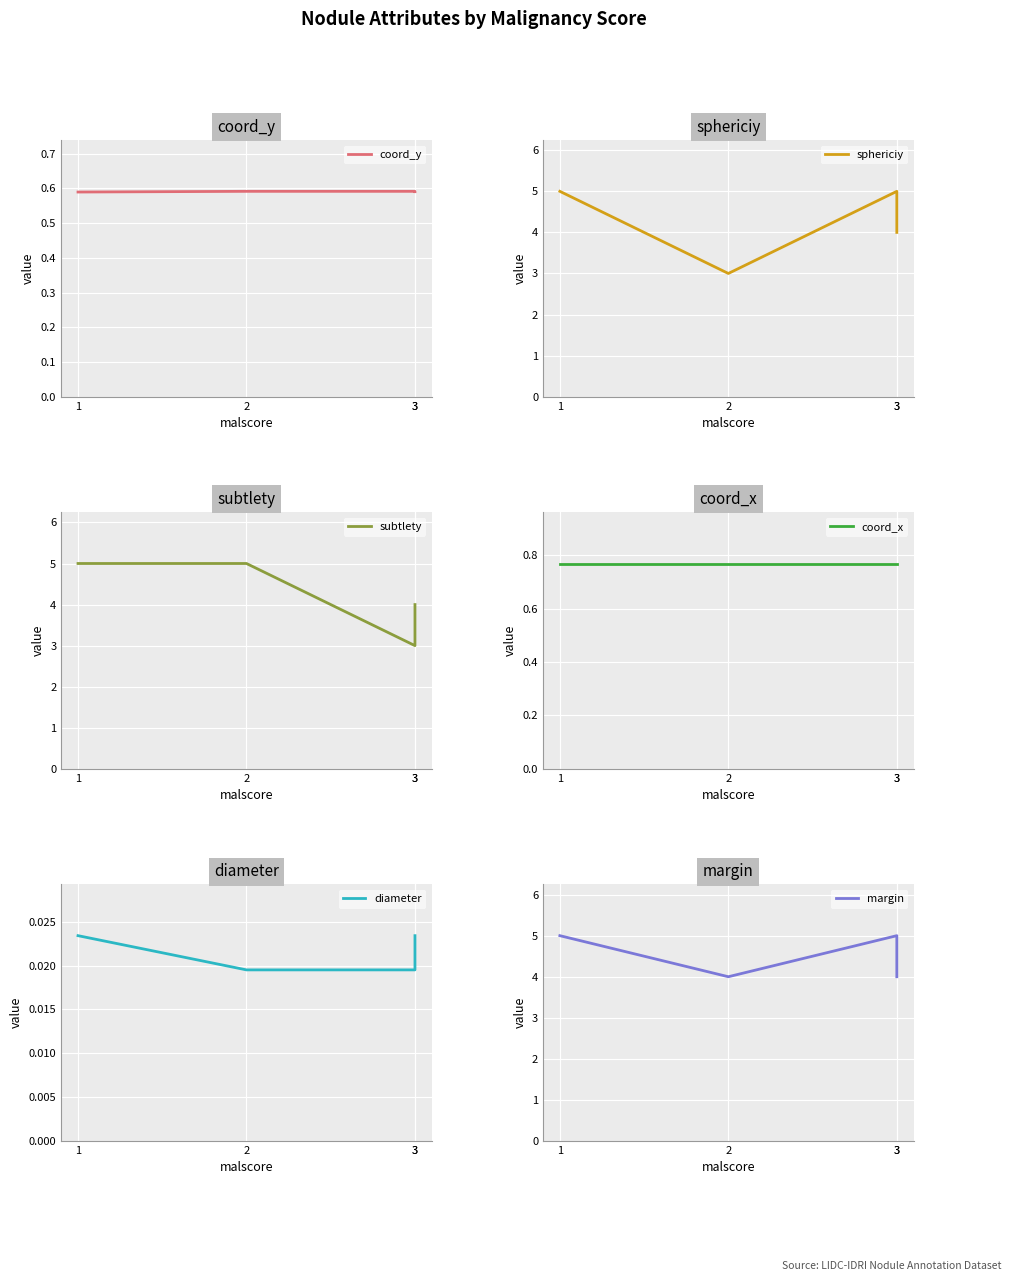

What is the highest value of the sphericiy series?

5.0